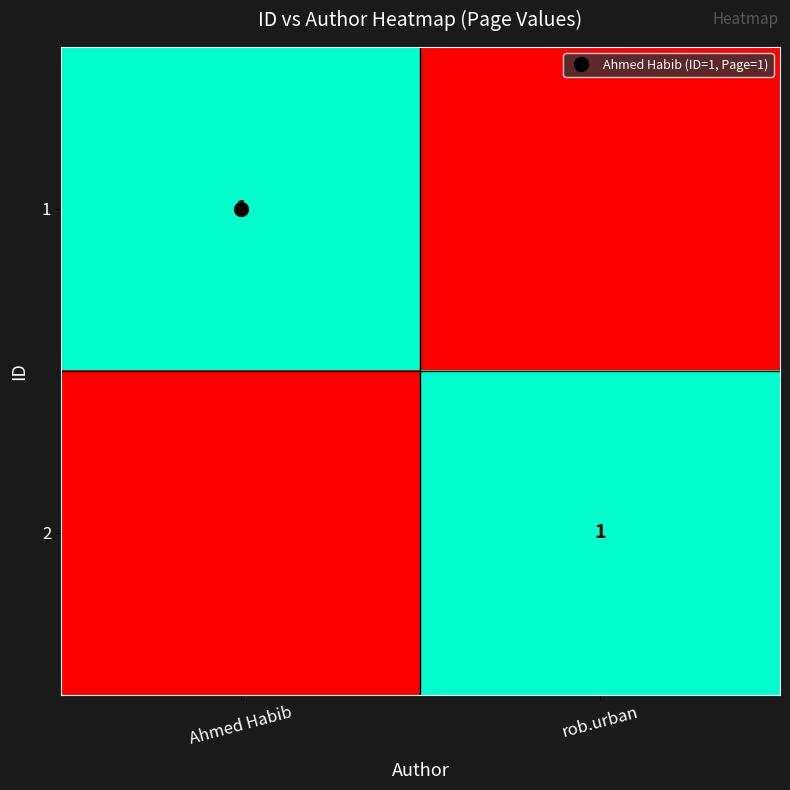

At rob.urban, list the series in order from largest to smallest.

2, 1